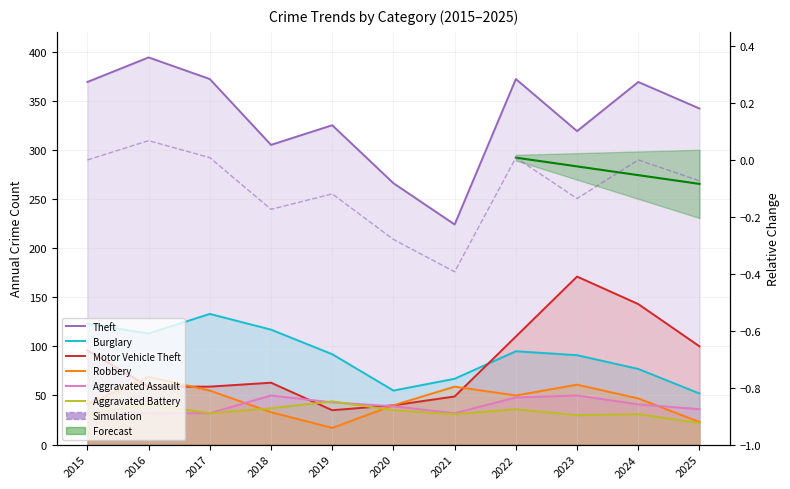

What is the value of the Motor Vehicle Theft point at the 5th from the left?

35